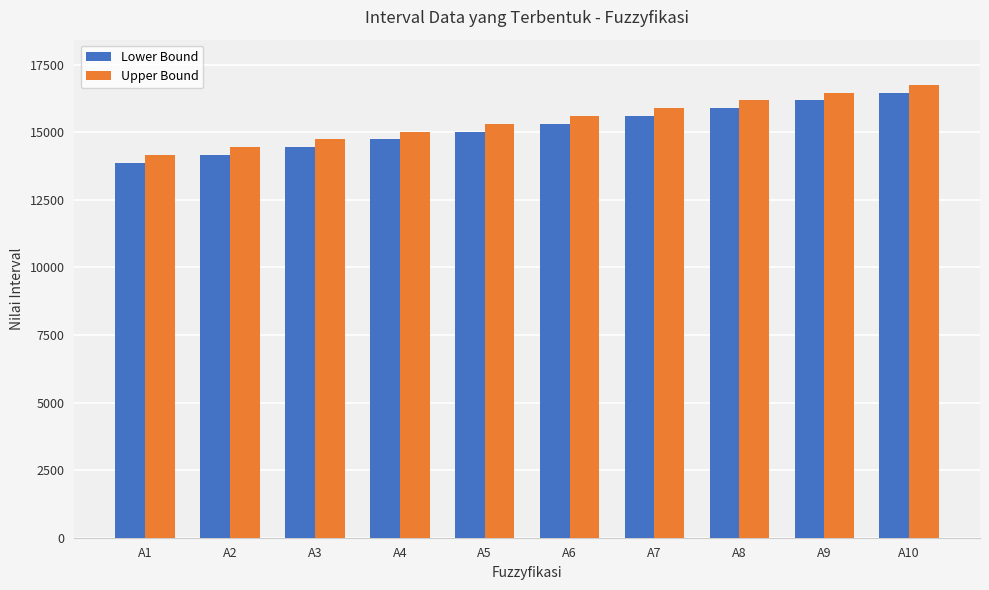

What is the total value across all series at A9?

32638.2